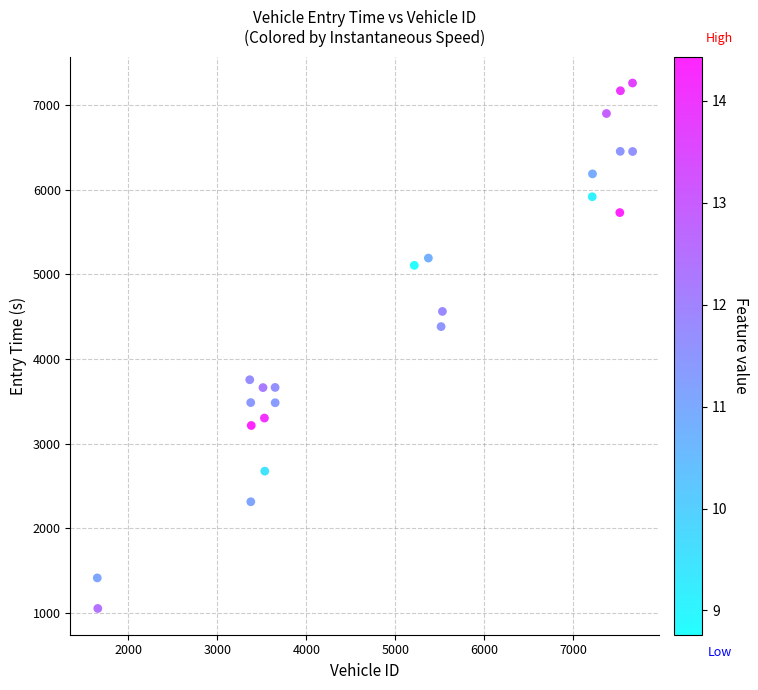

What Y value in the scatter plot is closest to 4156?

4382.6